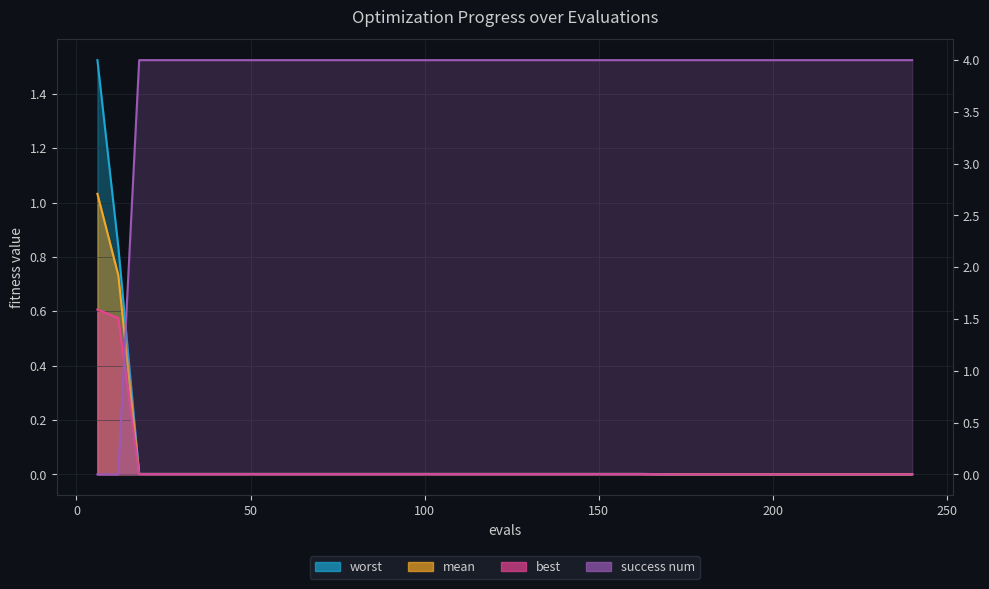

What is the total value across all series at 114?

4.0